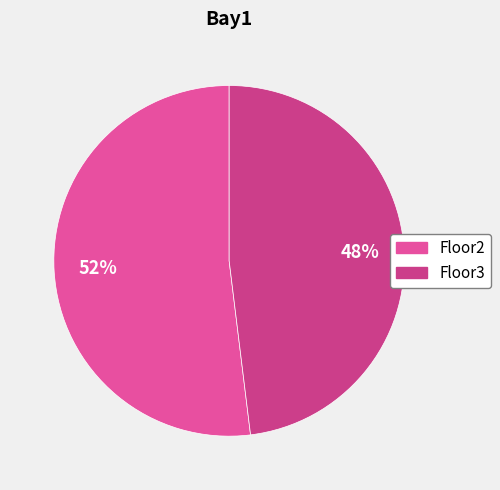

To the nearest percent, what percentage of the pie is Floor2?

52%